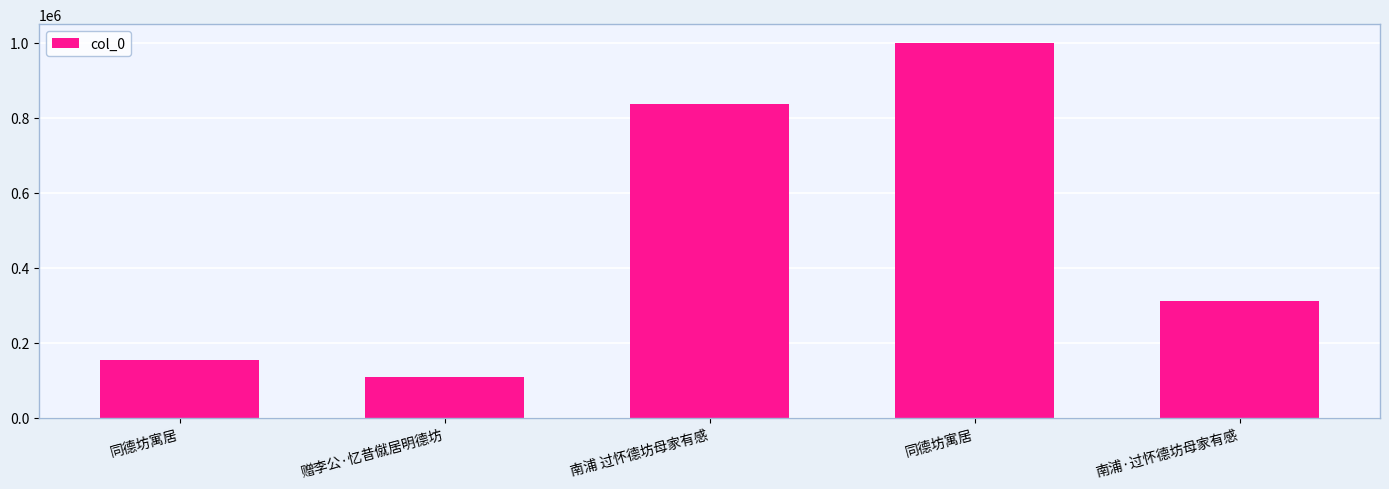

What is the approximate value at 赠李公·忆昔僦居明德坊, to the nearest 10?

108930